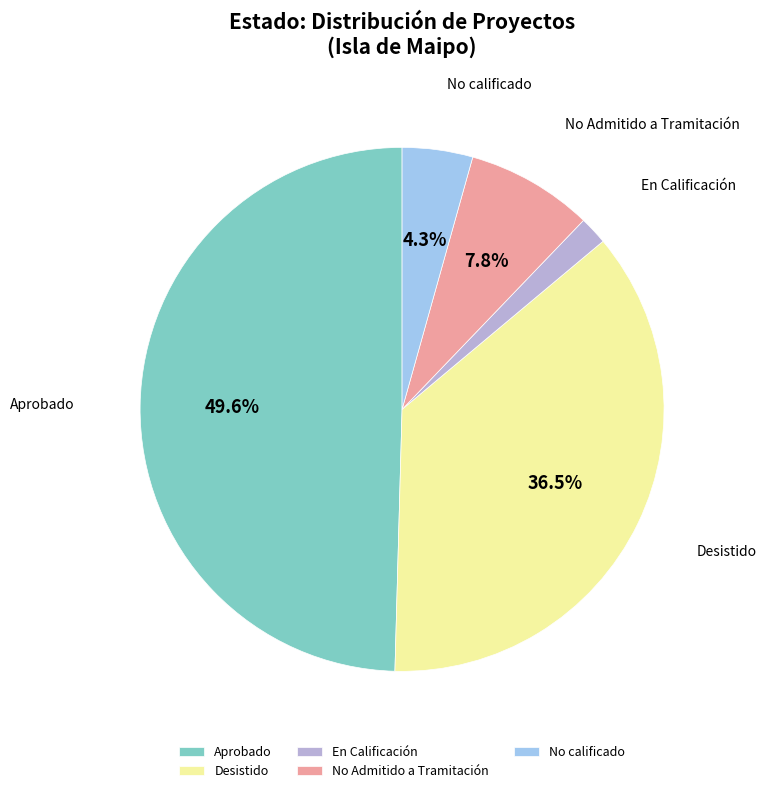

To the nearest percent, what is the combined percentage of Desistido and Aprobado?

86%